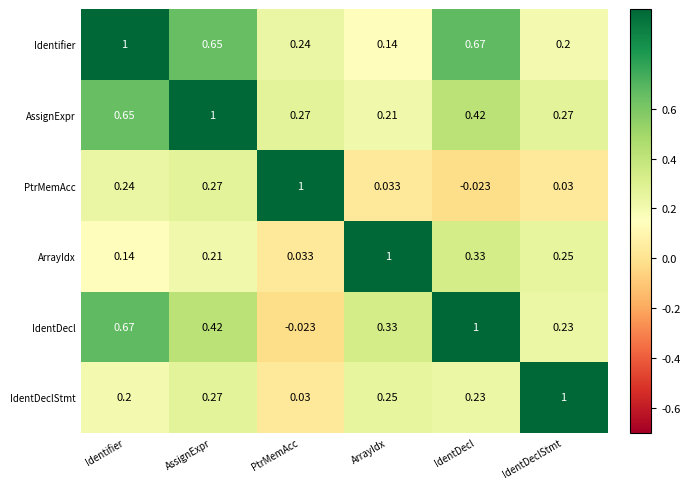

How many negative values does the PtrMemAcc series have?

1